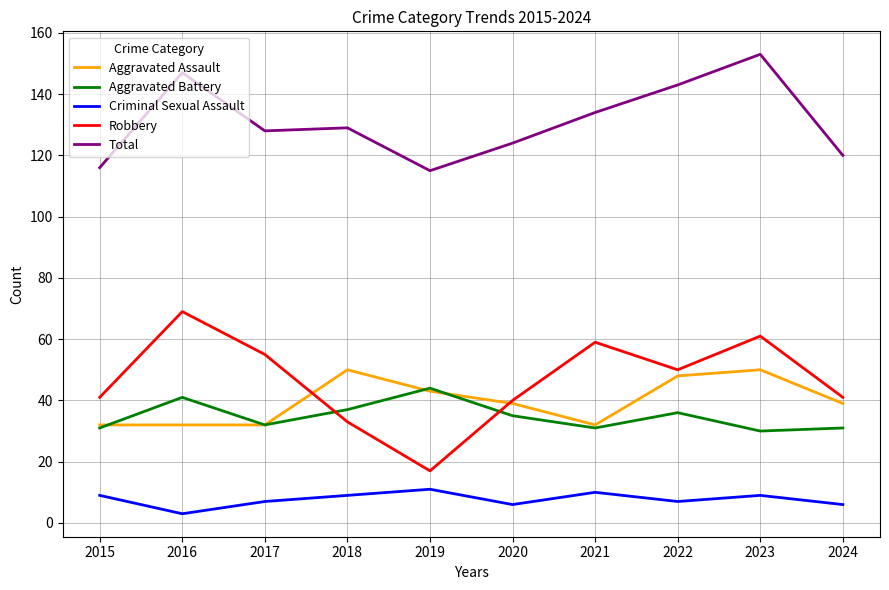

Which series has the largest range (max minus min)?

Robbery